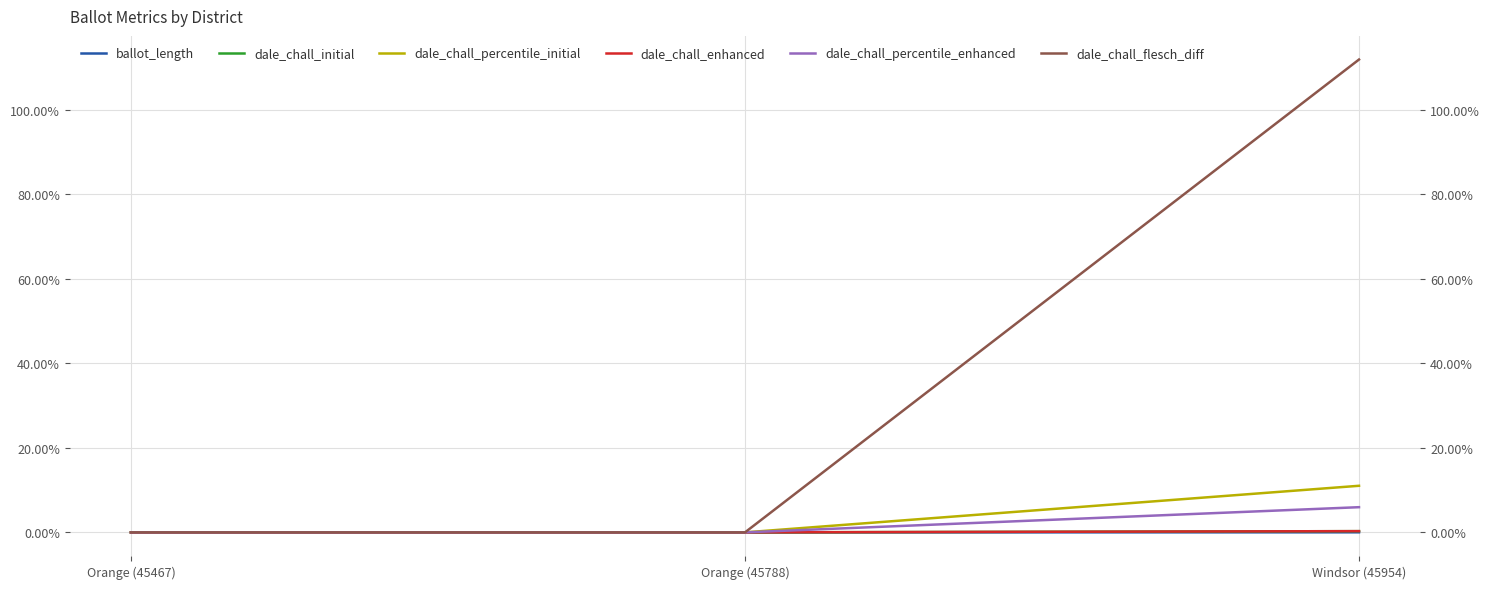

How many lines are shown in the chart?

6